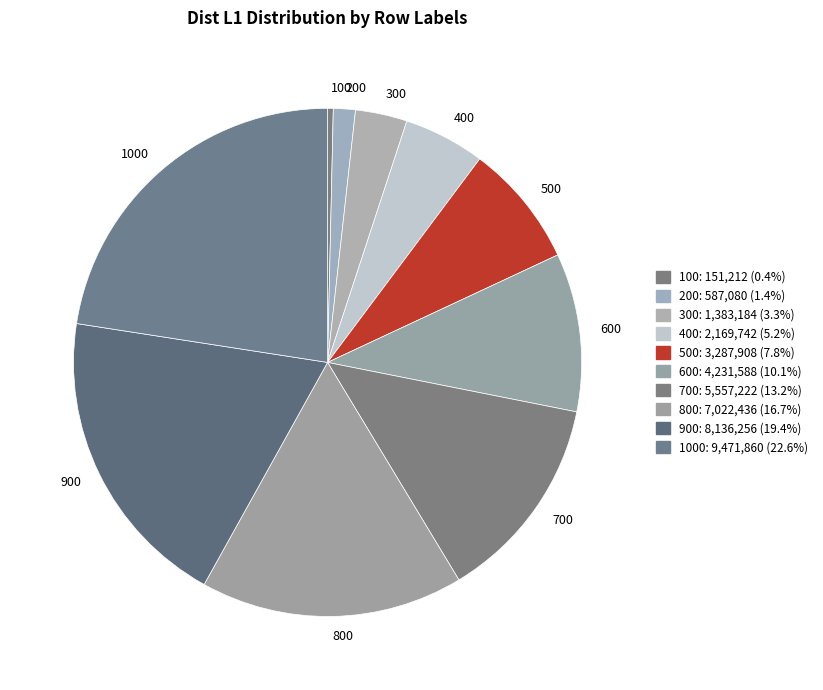

The 400 slice represents 5% of the pie. True or false?

True